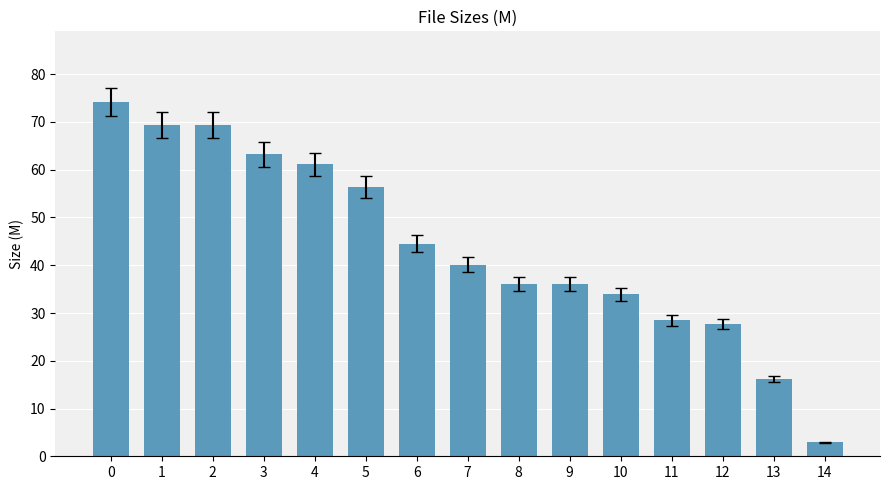

How many values are below 40?

7